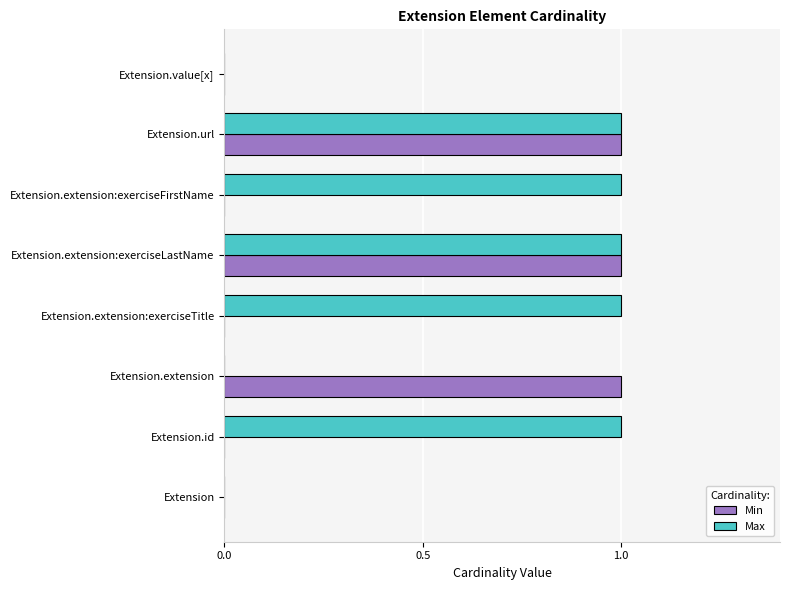

Count the number of data series in this chart.

2